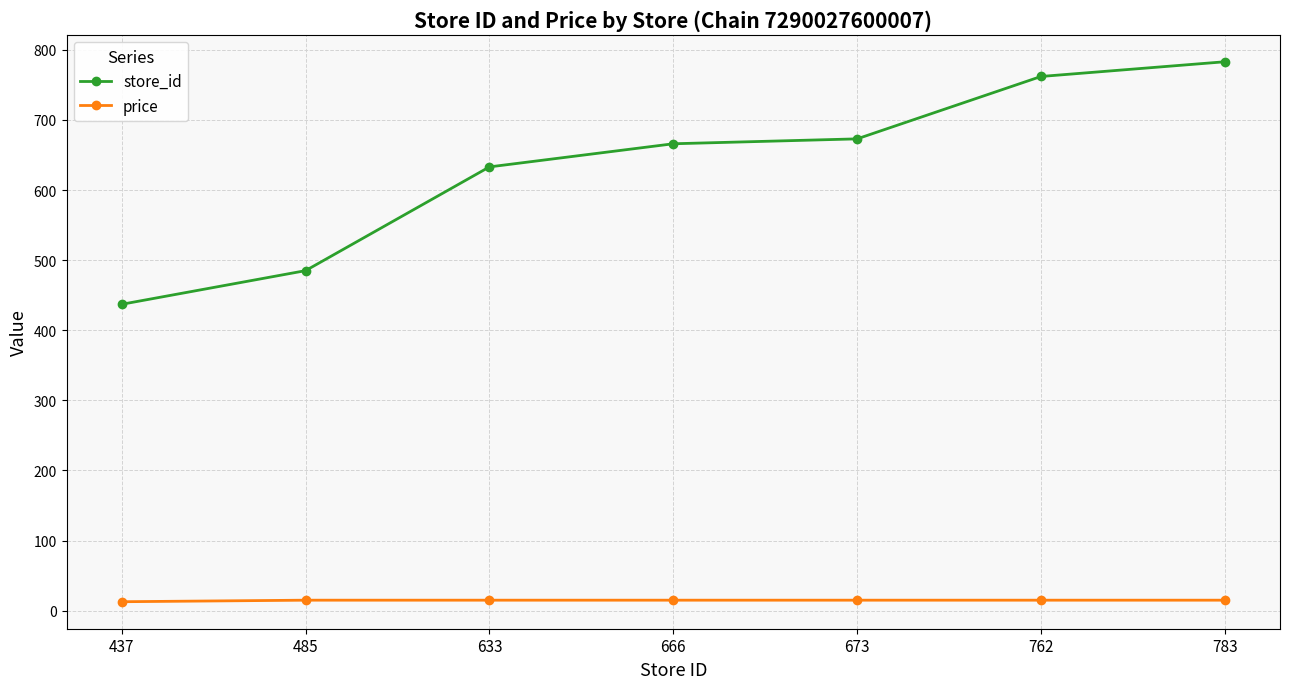

Rank the series by their average value, from lowest to highest.

price, store_id